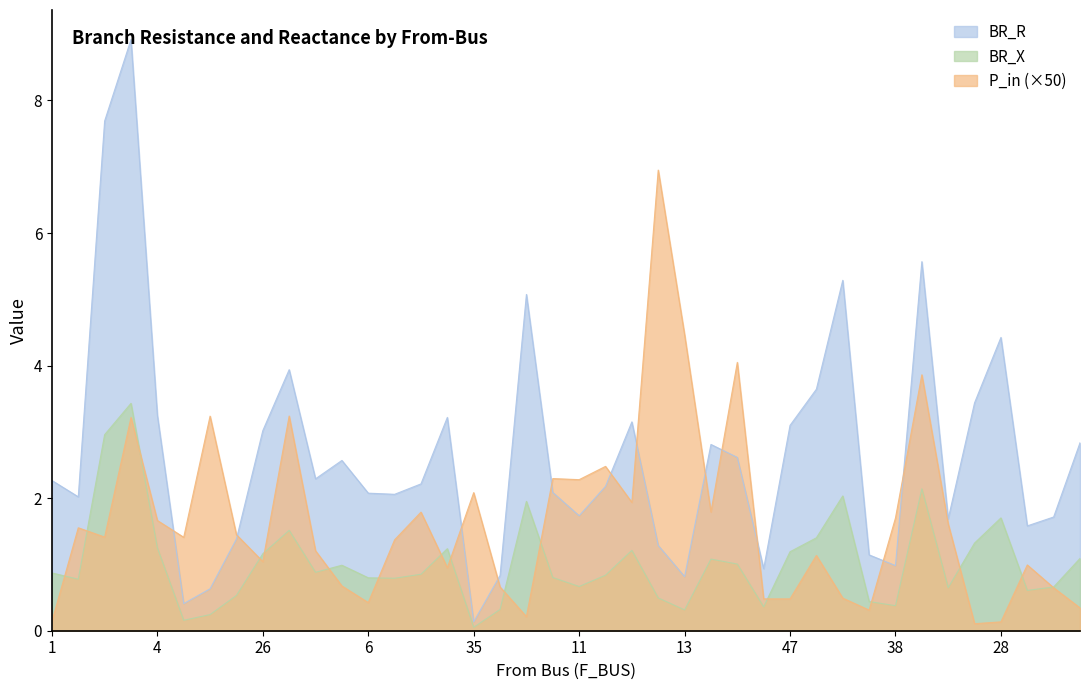

At 23, list the series in order from largest to smallest.

BR_R, P_in, BR_X